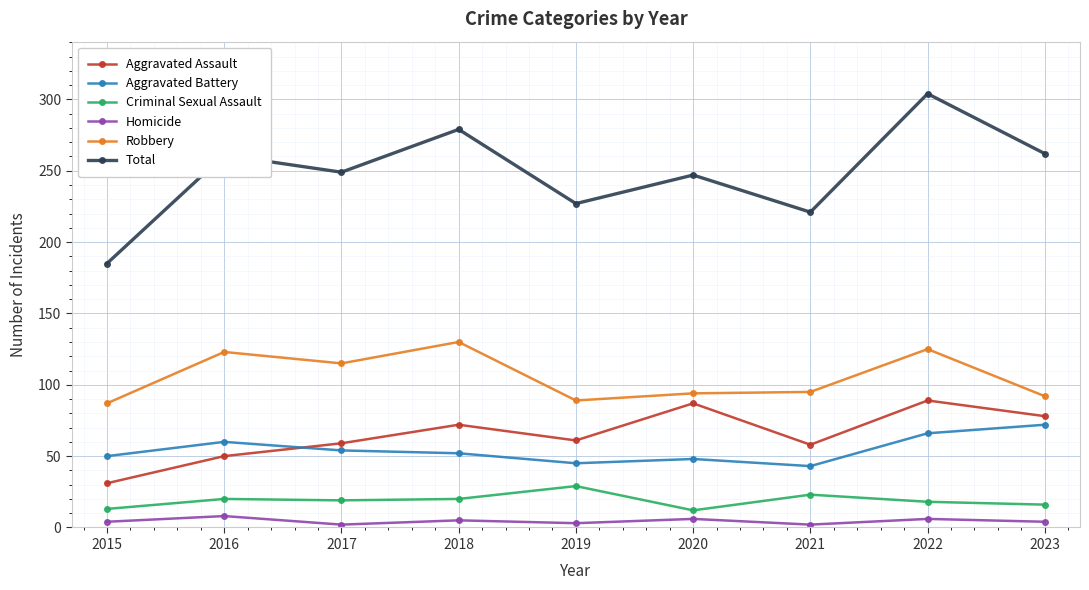

What is the spread (max minus min) of values at 2020?

241